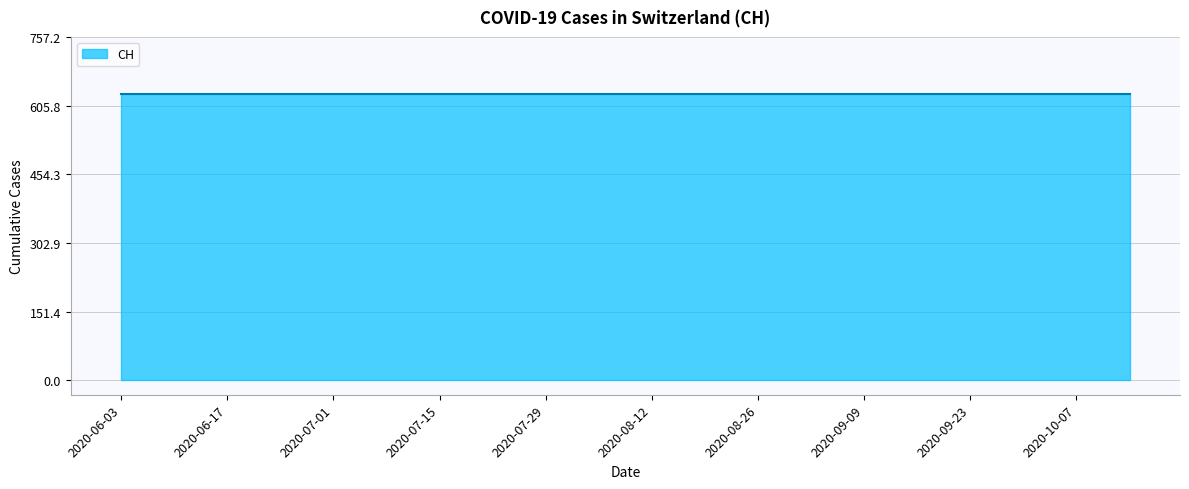

What is the smallest value displayed?

631